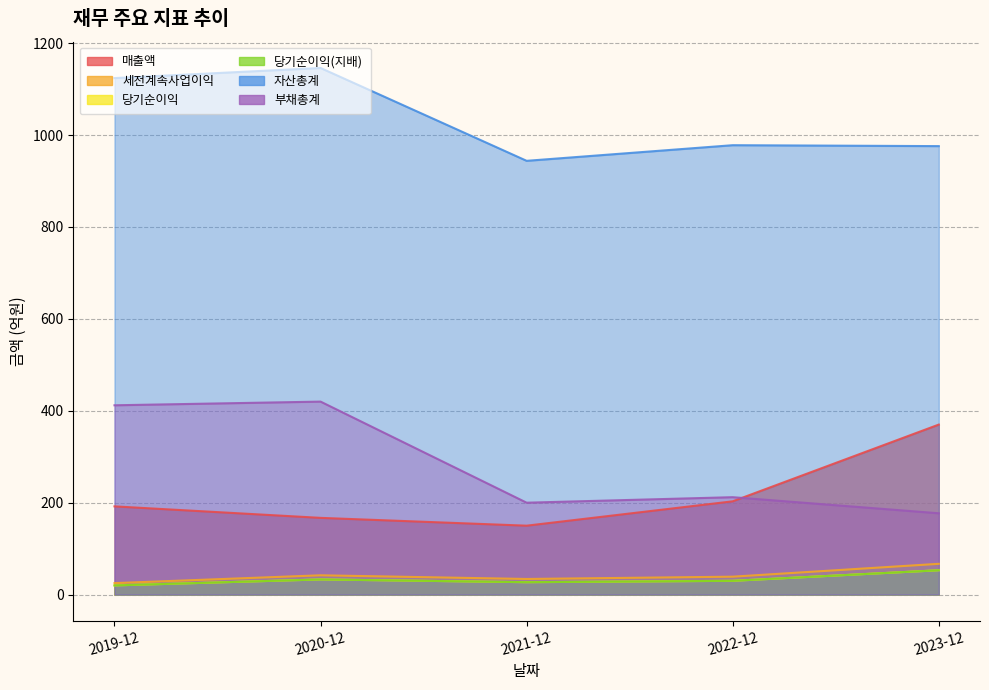

Count the number of categories in the chart.

5